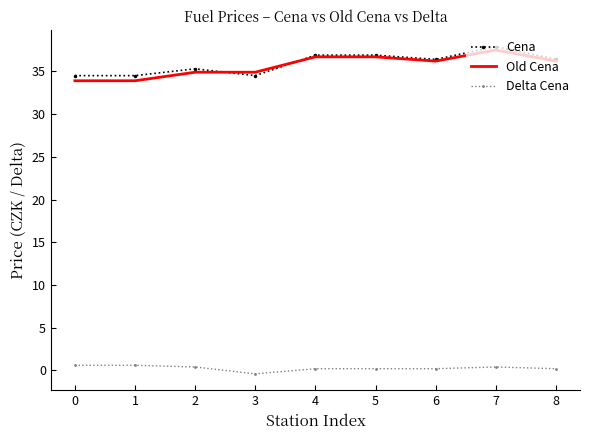

True or false: Delta Cena and Cena intersect in this chart.

False